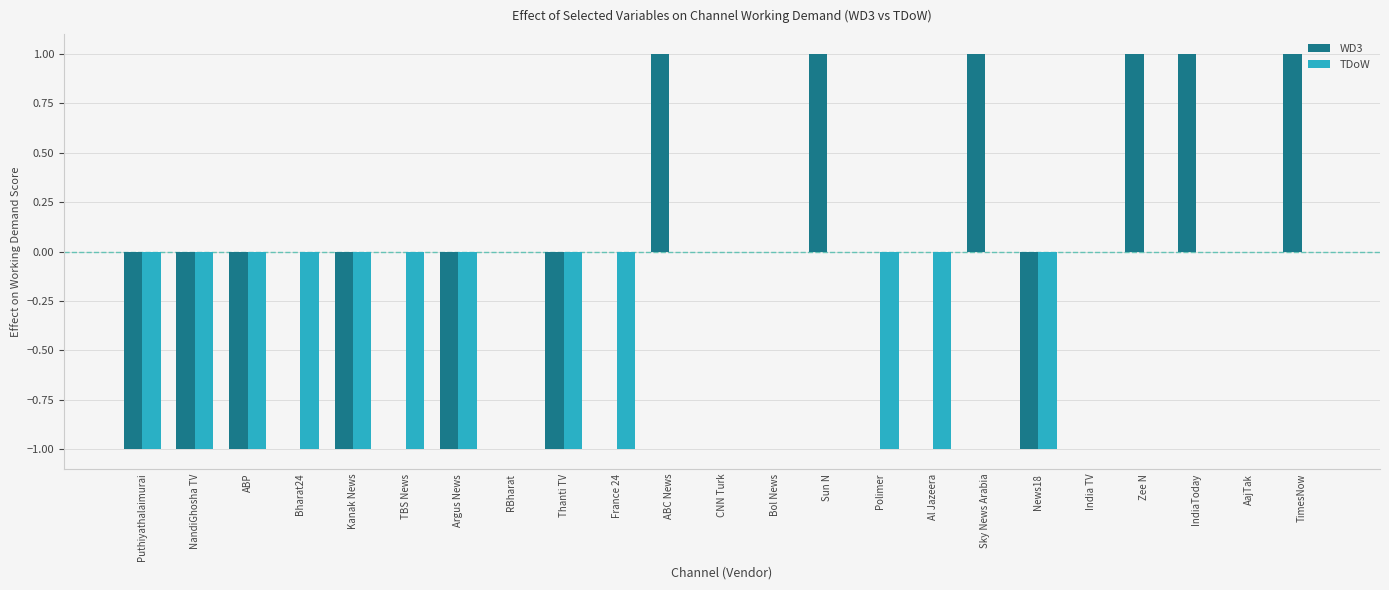

The TDoW series shows -2 at ABP. True or false?

False